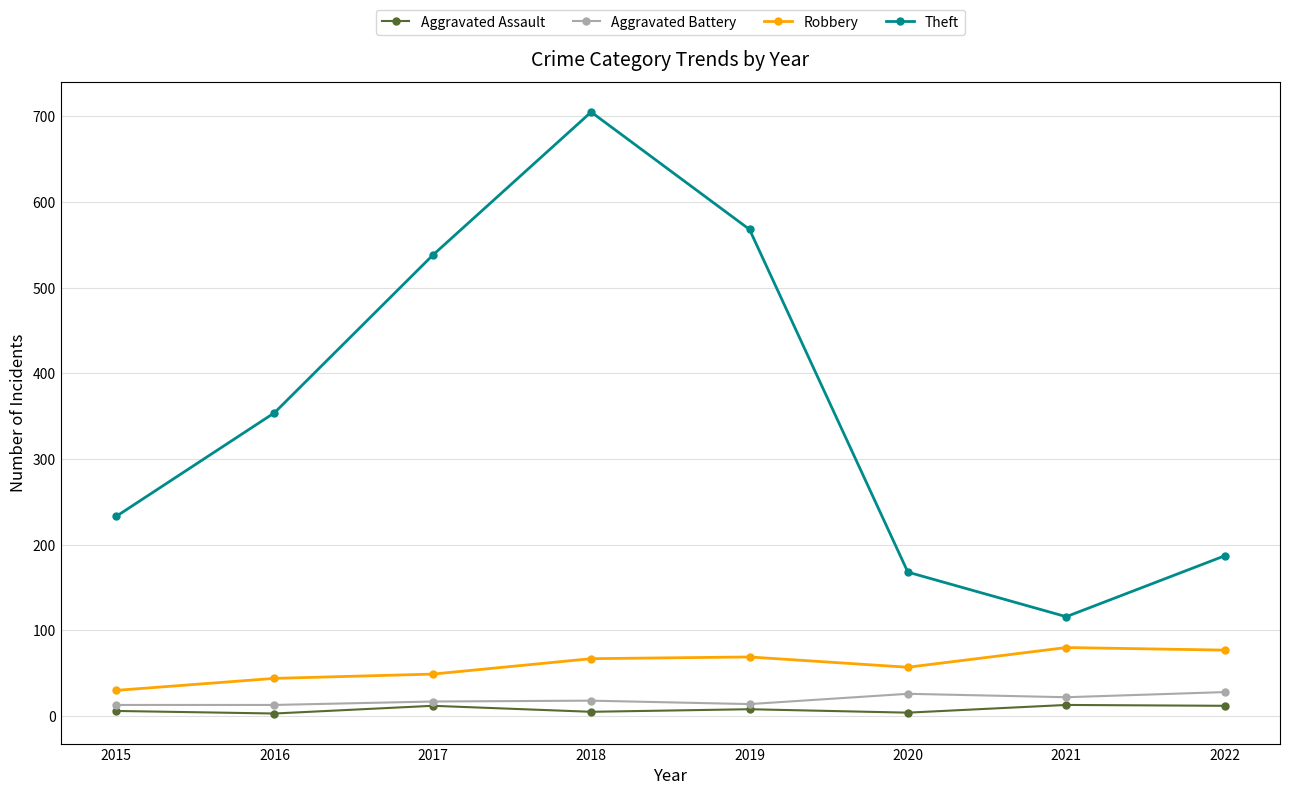

What is the average value of the Robbery series?

59